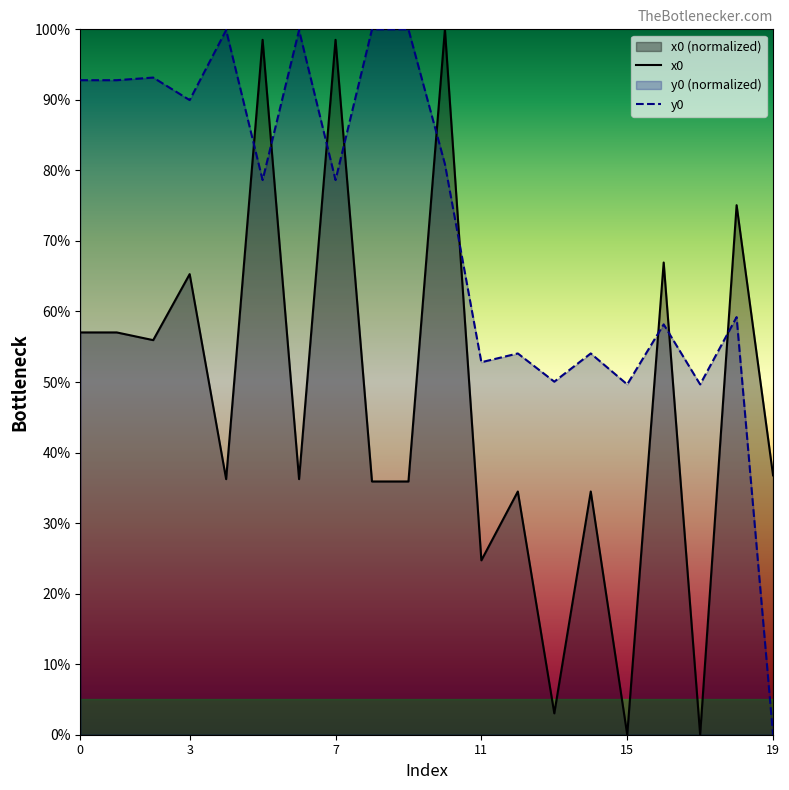

What is the sum of all y0 values?

1434.3